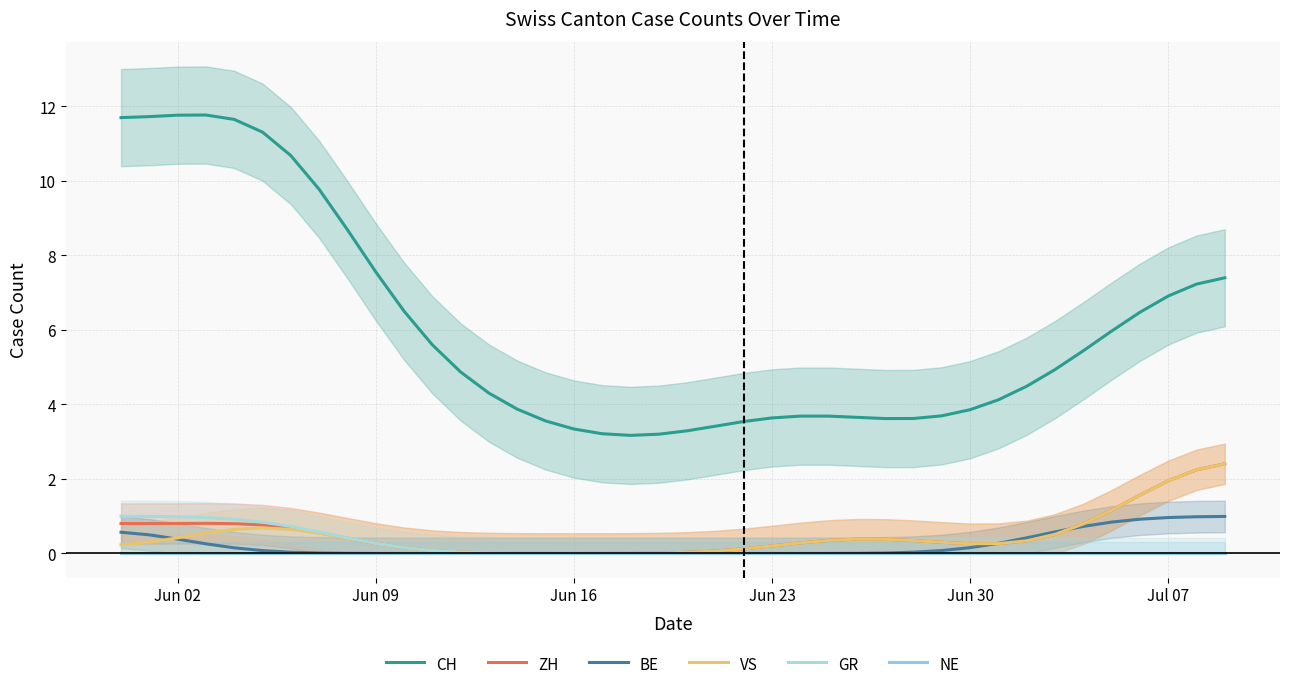

In ZH, how many points are higher than both neighbors (excluding endpoints)?

2